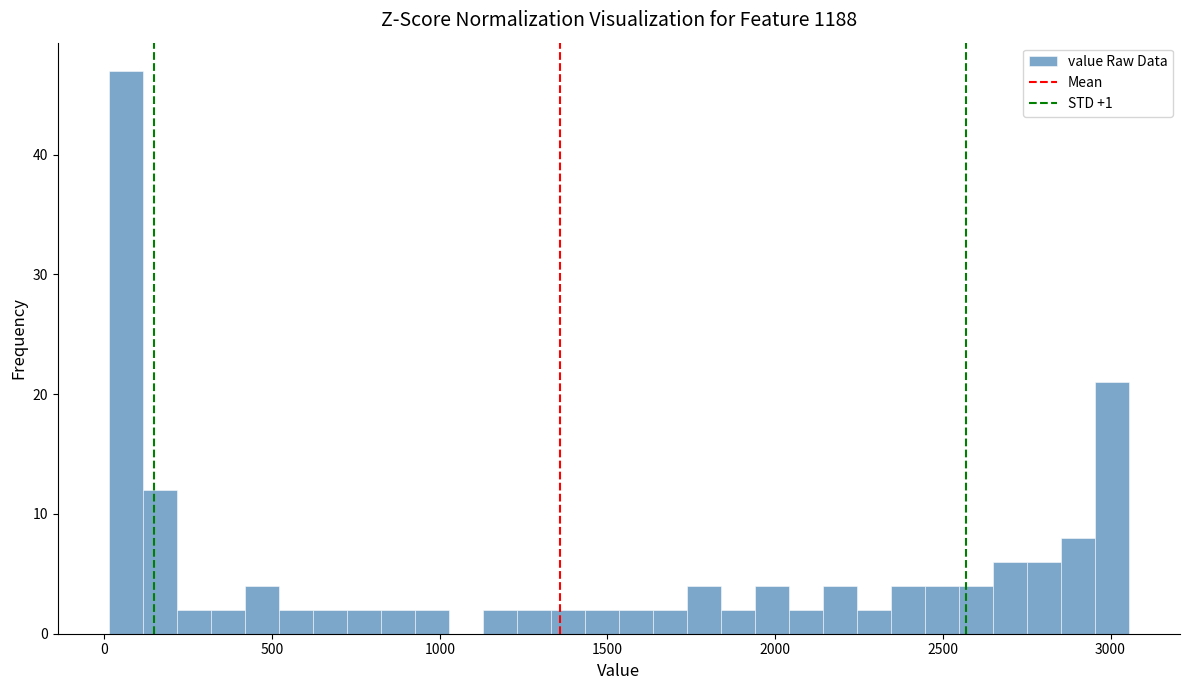

Read against the x-axis, roughly where is the centre of the tallest bar?

50